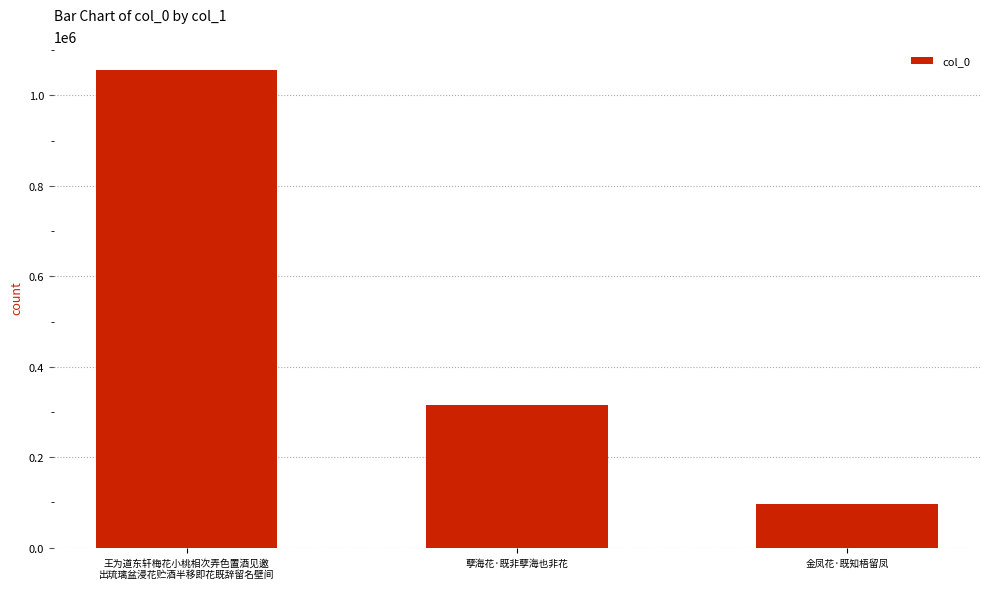

What is the difference between the values at 孽海花·既非孽海也非花 and 金凤花·既知梧留凤?

219858